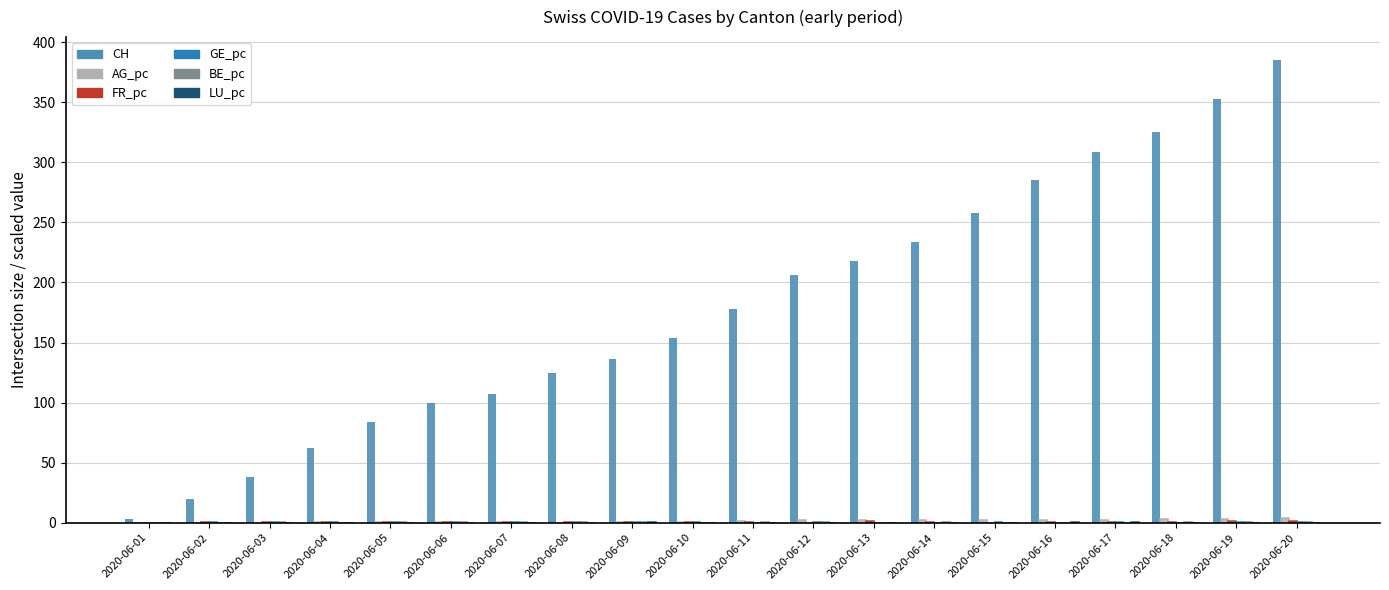

Which series has the largest range (max minus min)?

CH